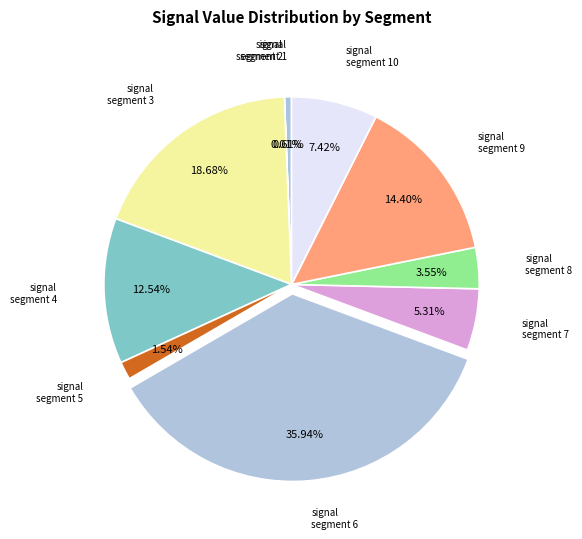

Rank the categories by value from lowest to highest.

signal segment 2, signal segment 1, signal segment 5, signal segment 8, signal segment 7, signal segment 10, signal segment 4, signal segment 9, signal segment 3, signal segment 6